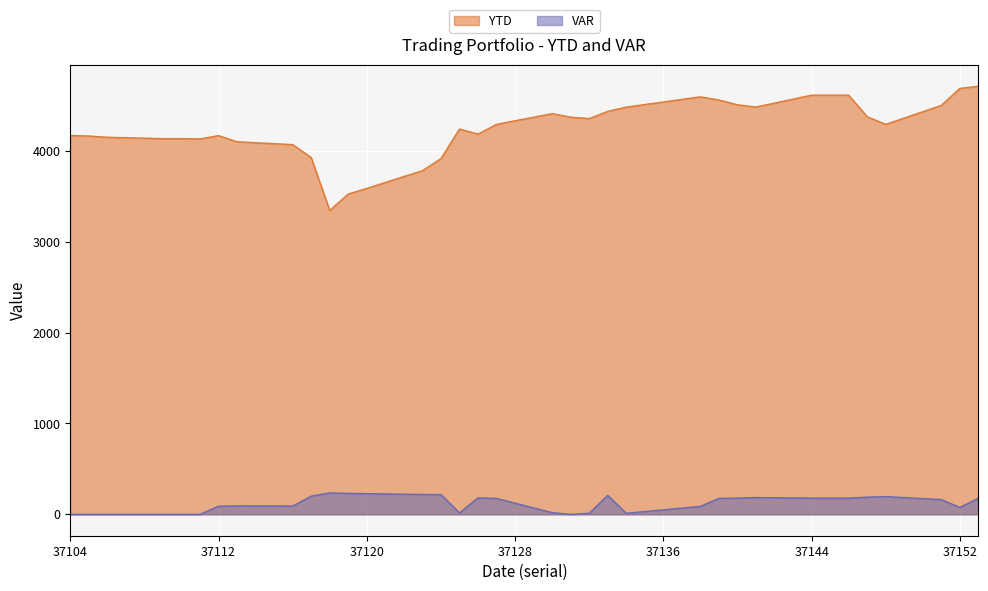

True or false: YTD has more than 0 interior local peaks.

True